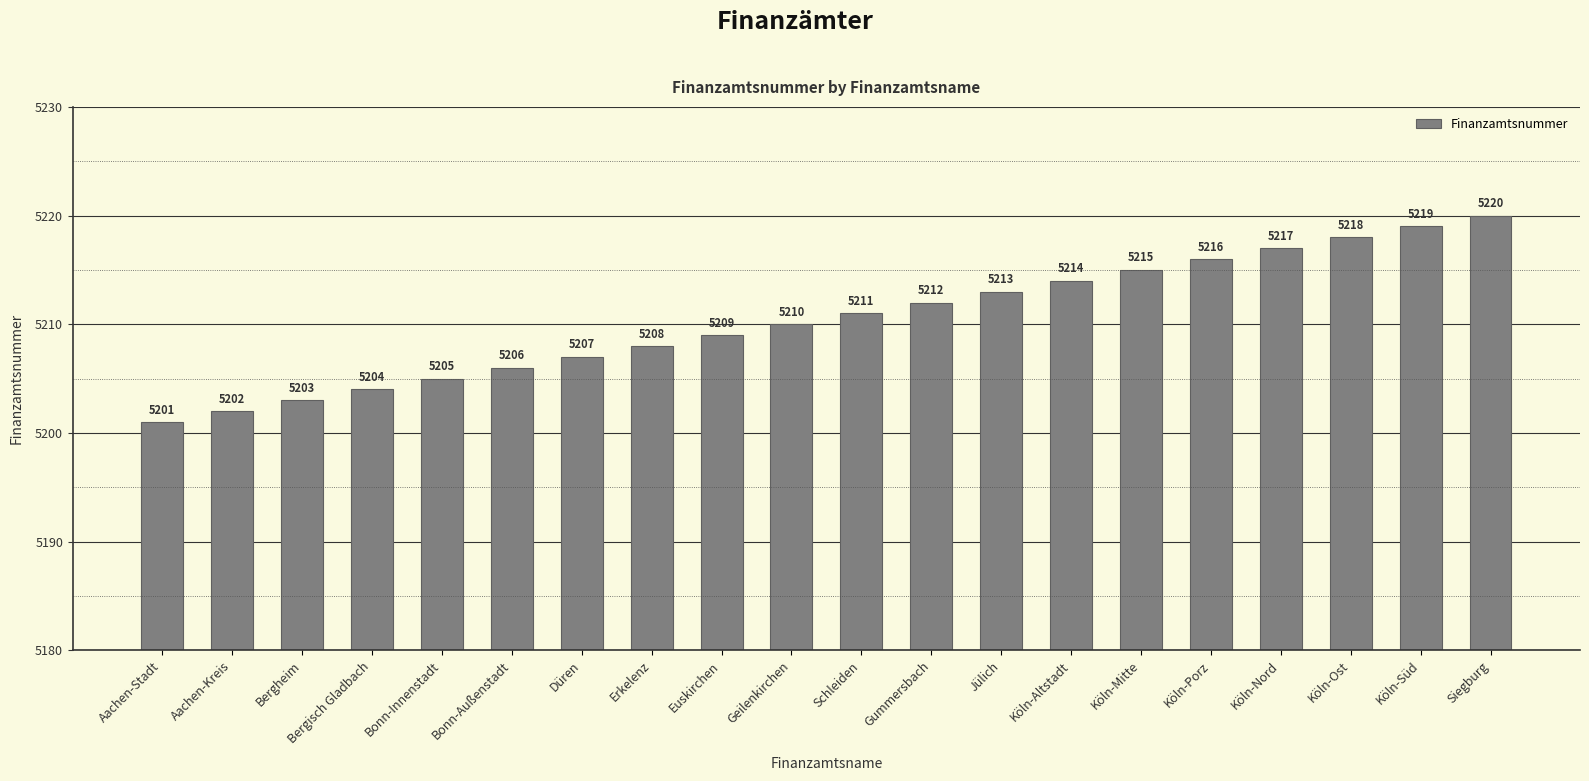

What is the ratio of the value at Aachen-Stadt to the value at Köln-Altstadt?

1.0